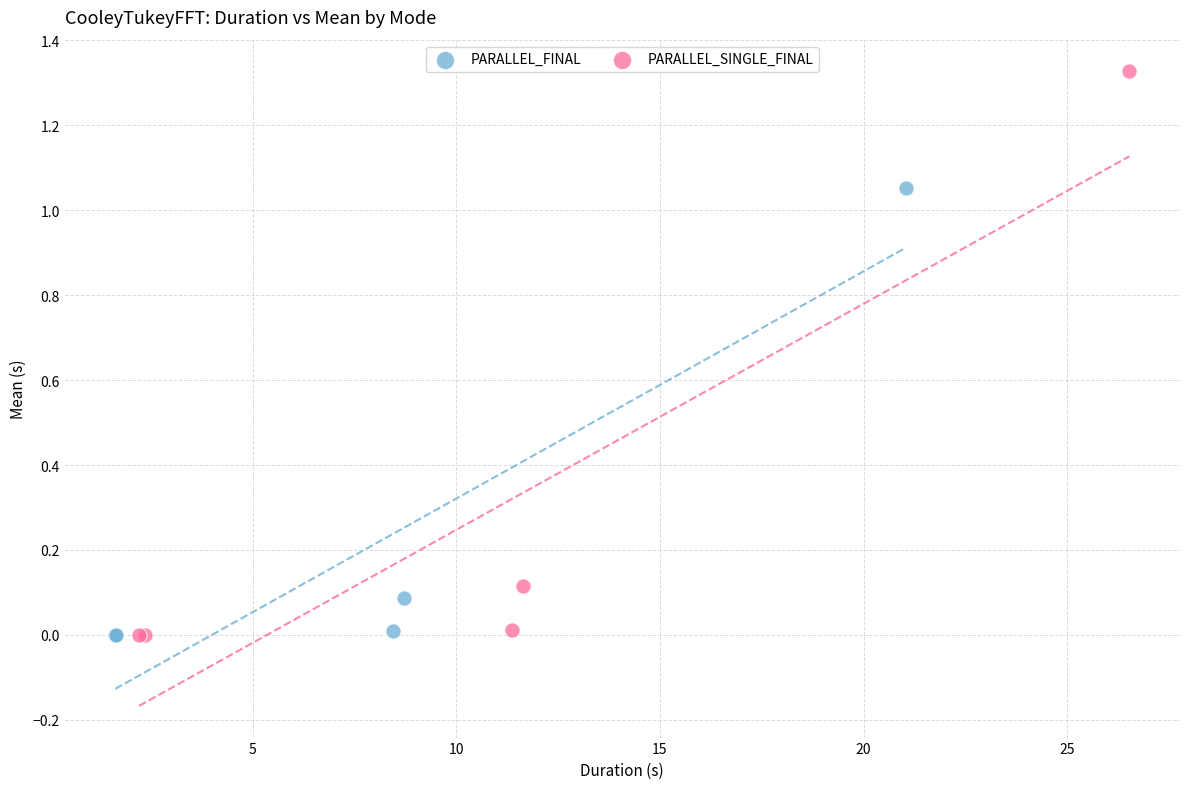

Which series contains the highest Y value?

PARALLEL_SINGLE_FINAL